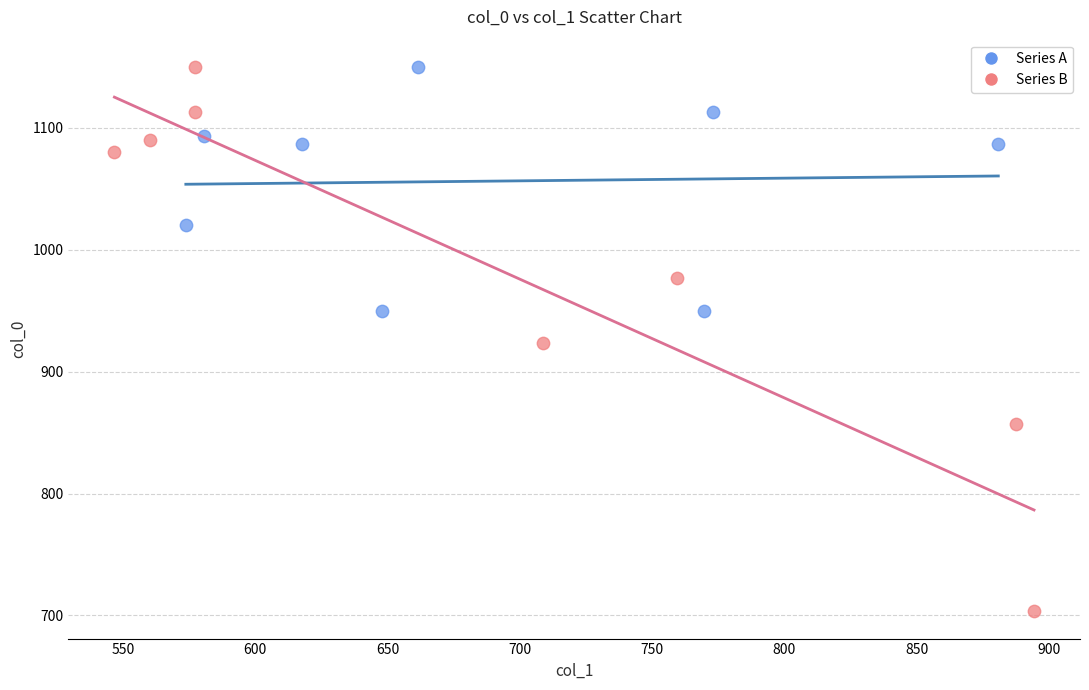

What are all the series names shown in the legend?

Series A, Series B